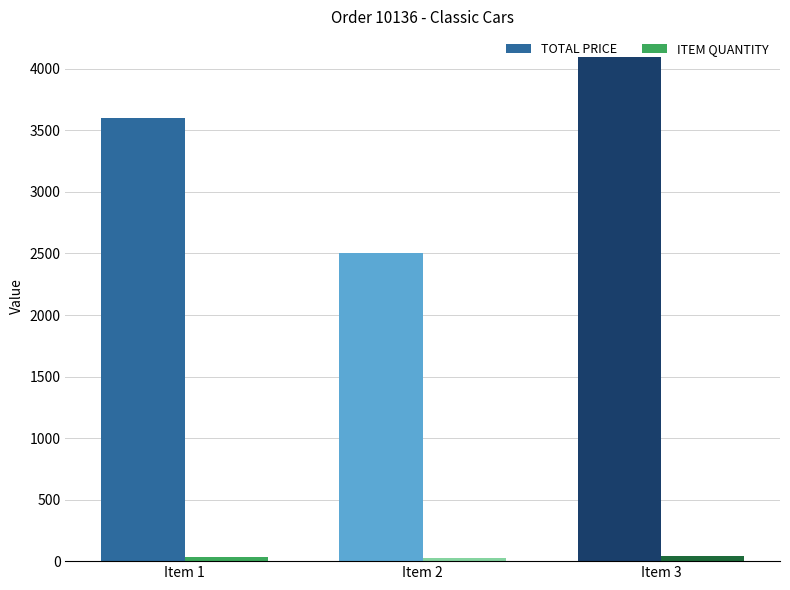

At how many categories does at least one series exceed 3705?

1